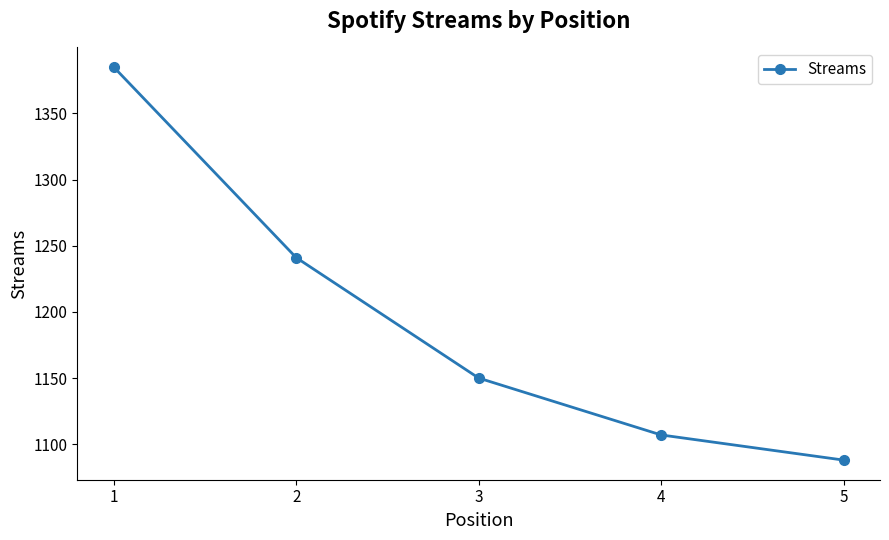

Rank the categories by value from lowest to highest.

5, 4, 3, 2, 1